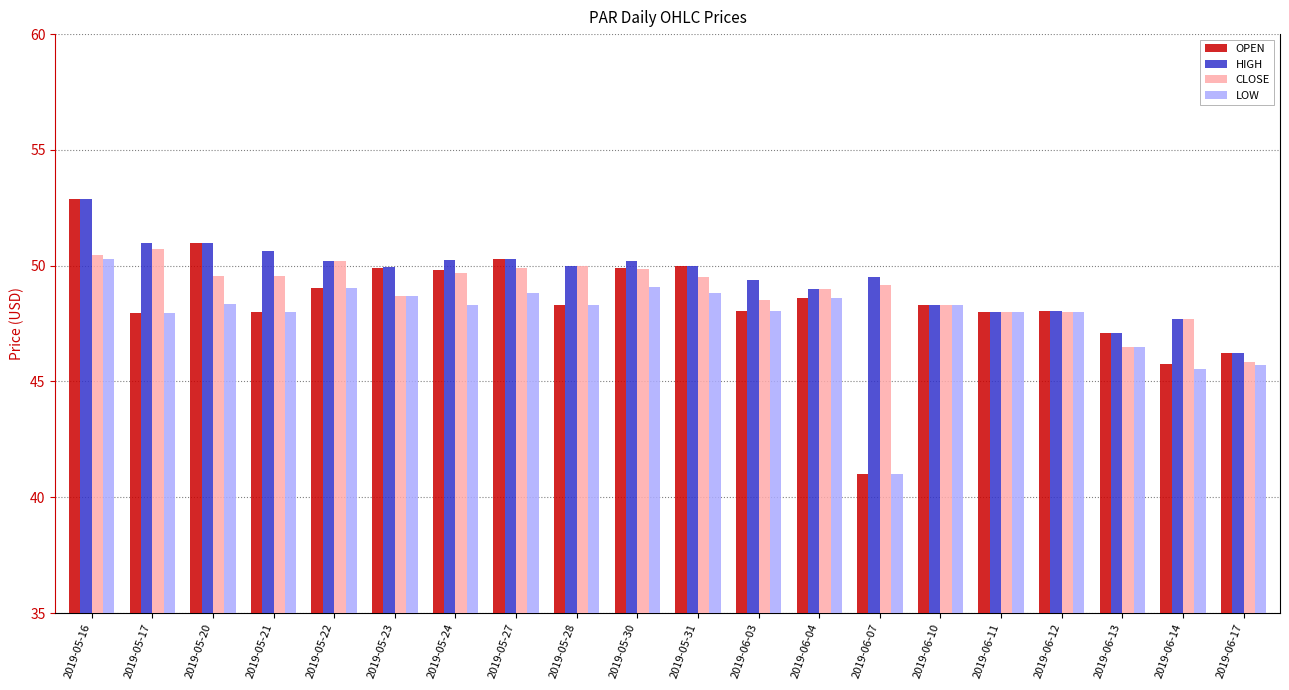

The value of CLOSE at 2019-05-16 is 50.5. True or false?

True